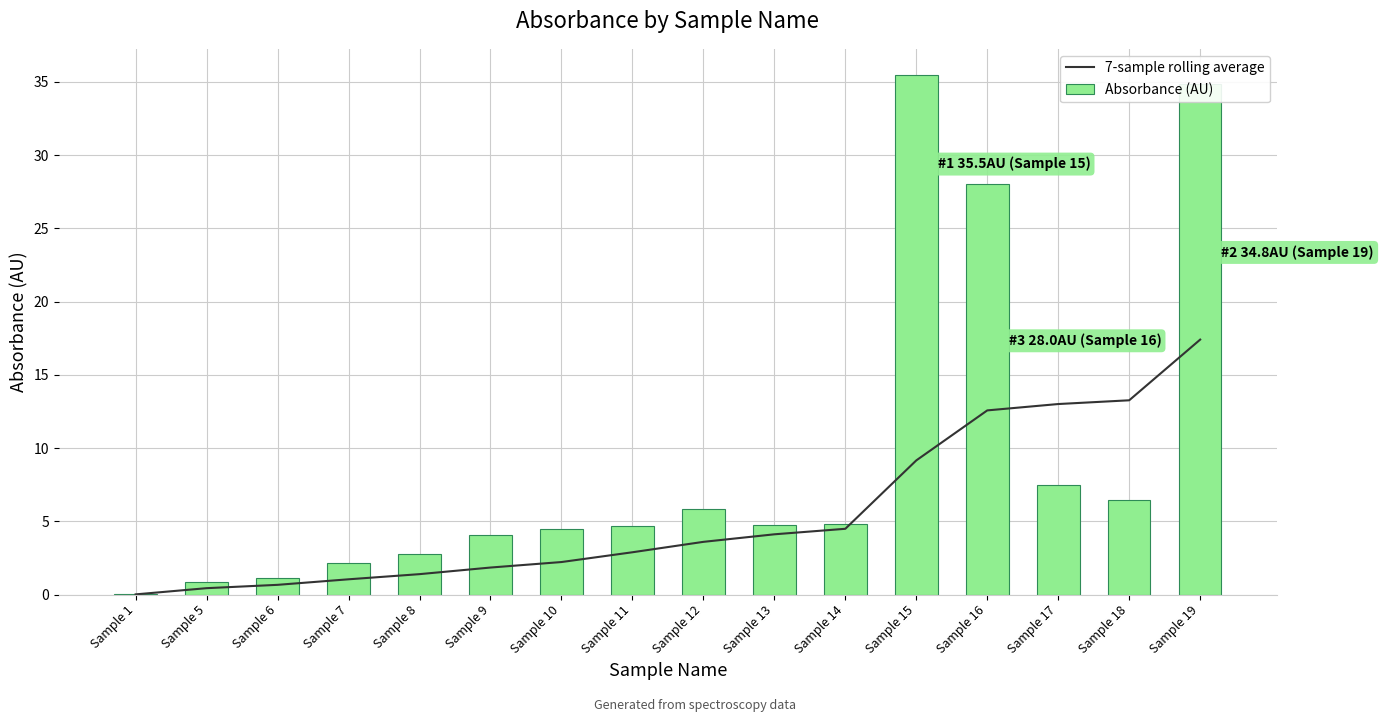

What is the value of the 7-sample rolling average bar at the 5th from the left?

1.4